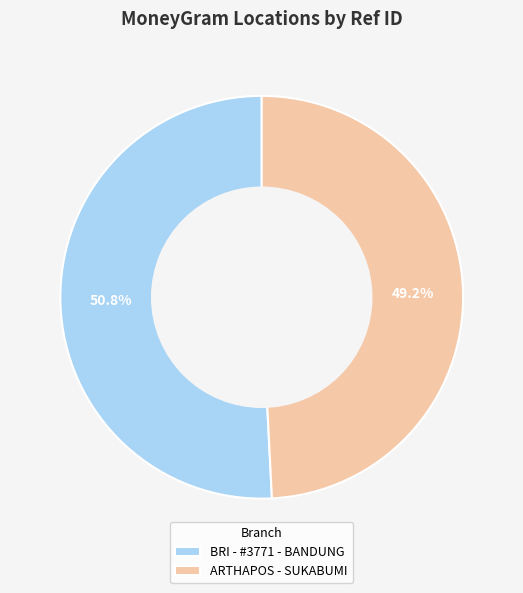

How many slices are in this pie chart?

2